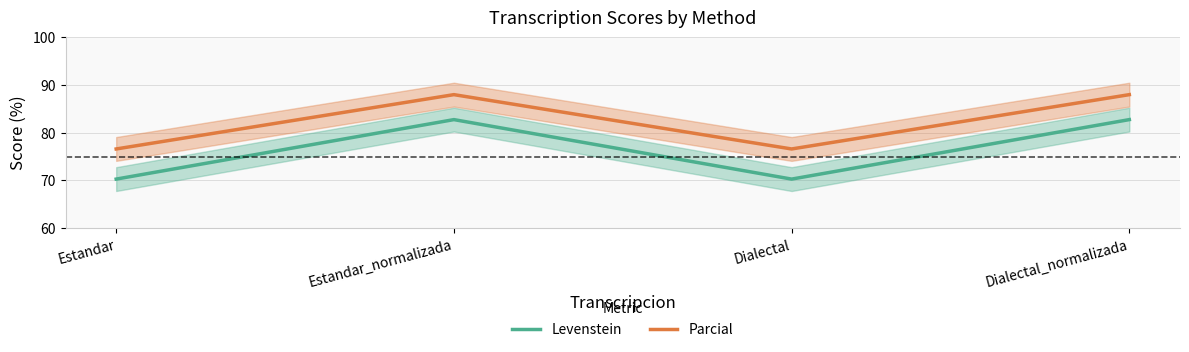

At which category is the sum across all series the highest?

Estandar_normalizada